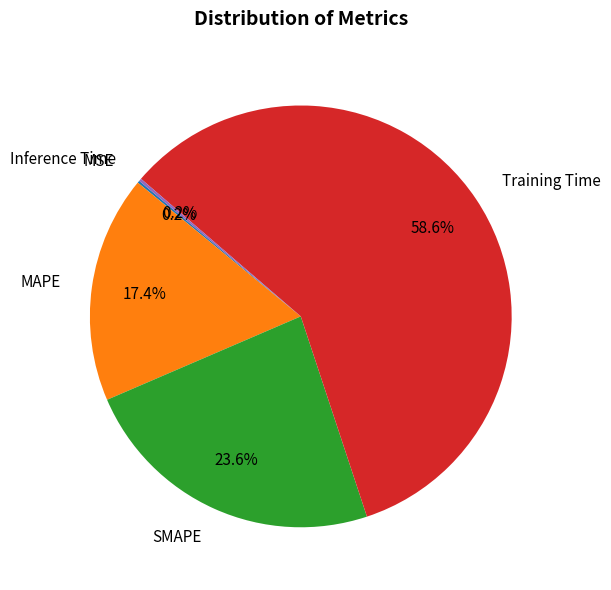

What percentage do SMAPE and MAPE together represent?

41.0%